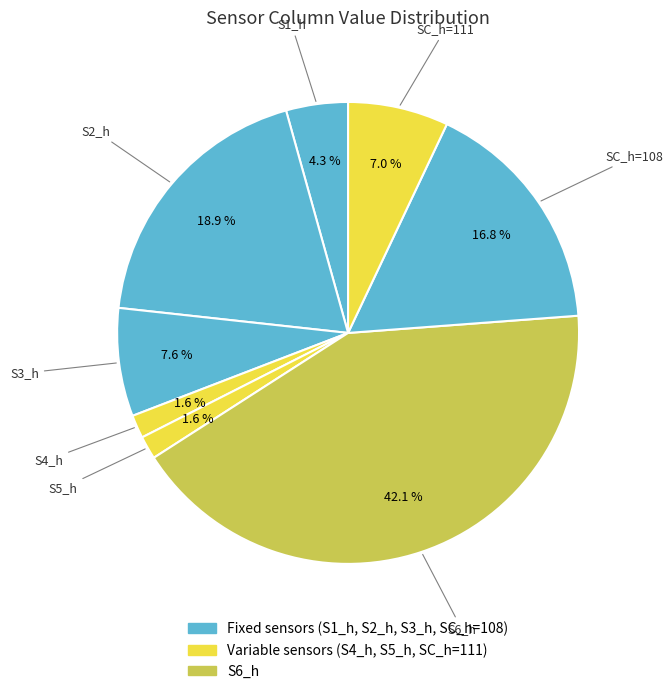

Combined, do SC_h=111 and S4_h account for over 50%?

No